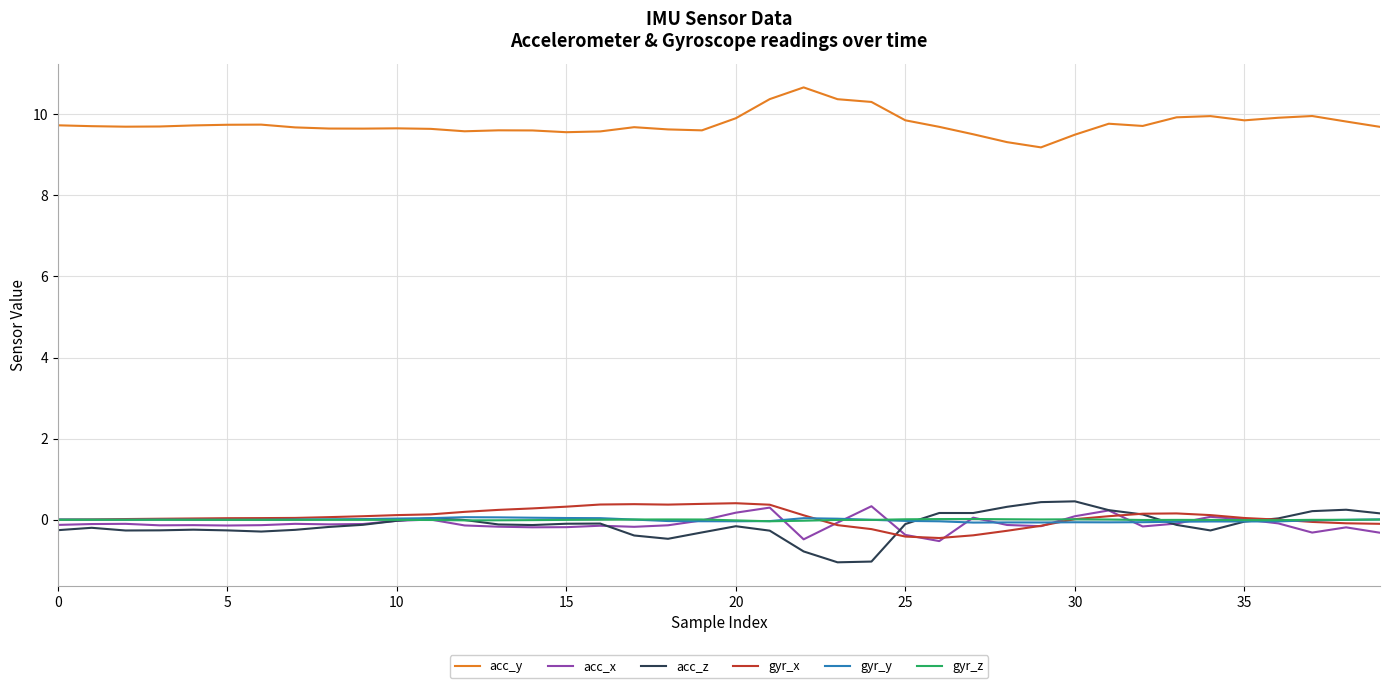

True or false: gyr_z has more than 2 points higher than both neighbors.

True